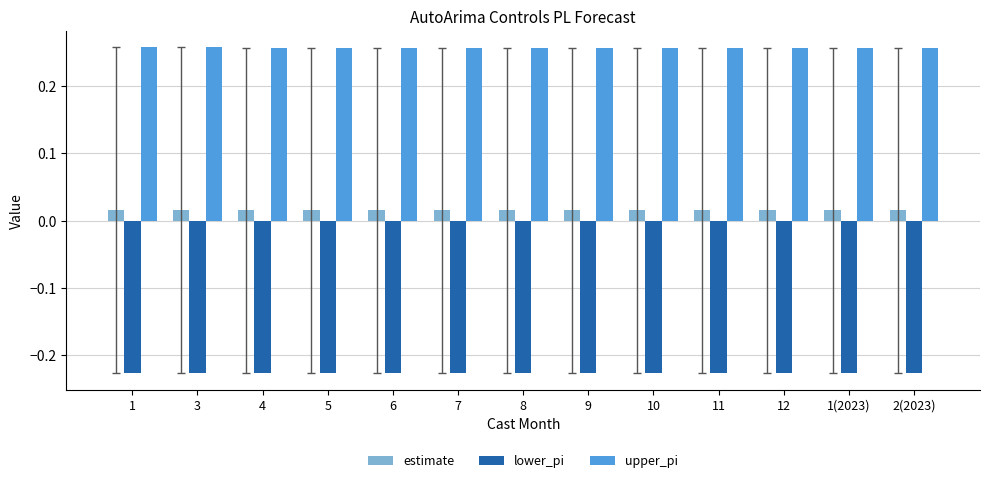

List the series in order of their overall mean, lowest first.

lower_pi, estimate, upper_pi